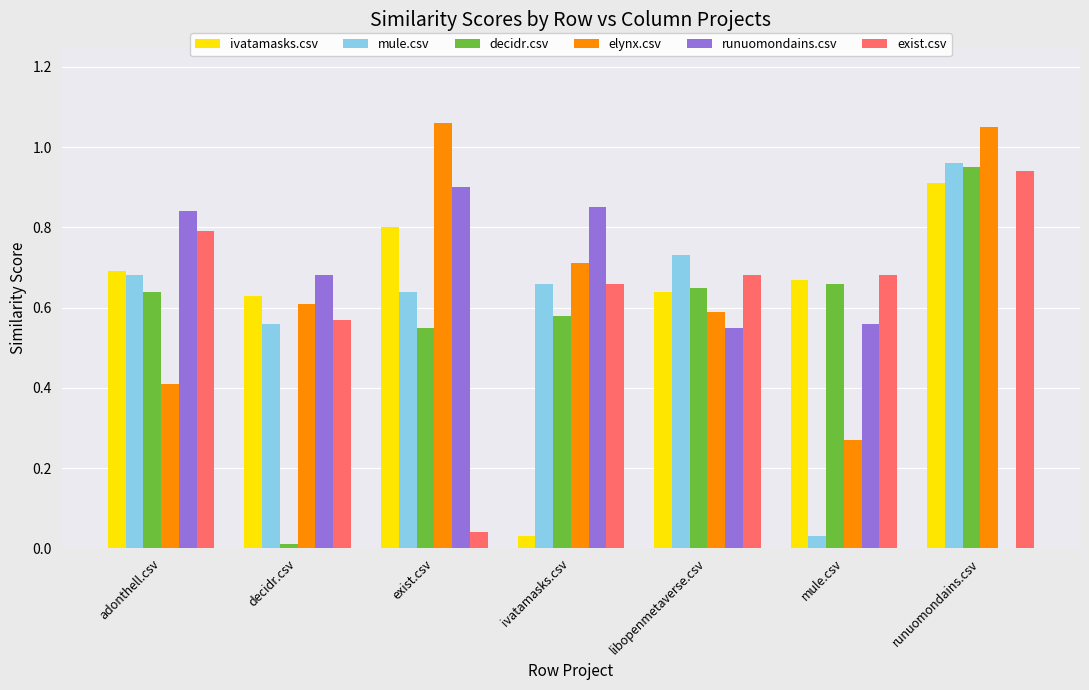

What are all the series names shown in the legend?

ivatamasks.csv, mule.csv, decidr.csv, elynx.csv, runuomondains.csv, exist.csv